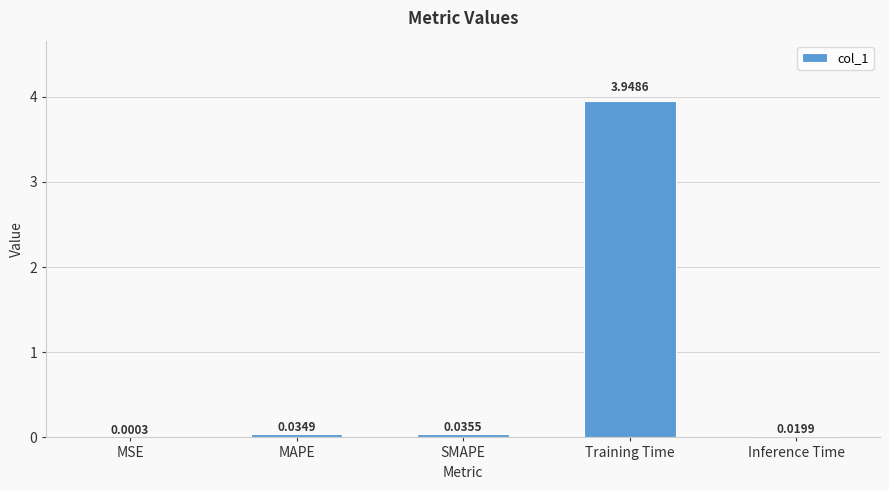

At which label is the value closest to 1?

SMAPE